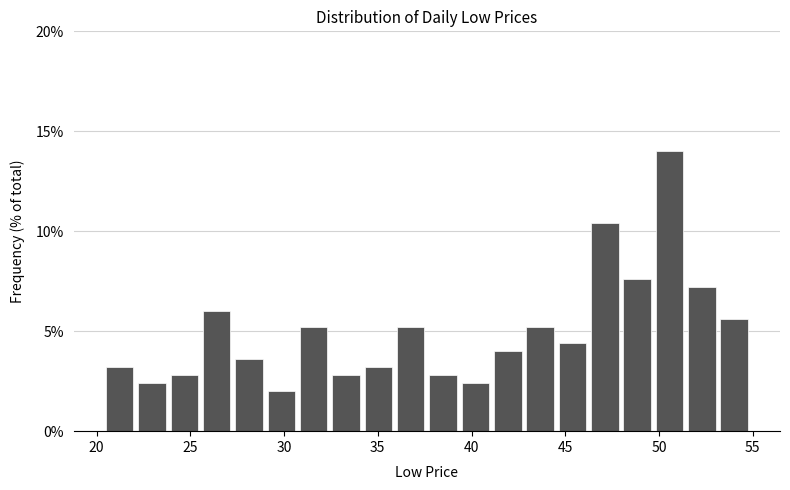

Read against the x-axis, roughly where is the centre of the tallest bar?

50.5